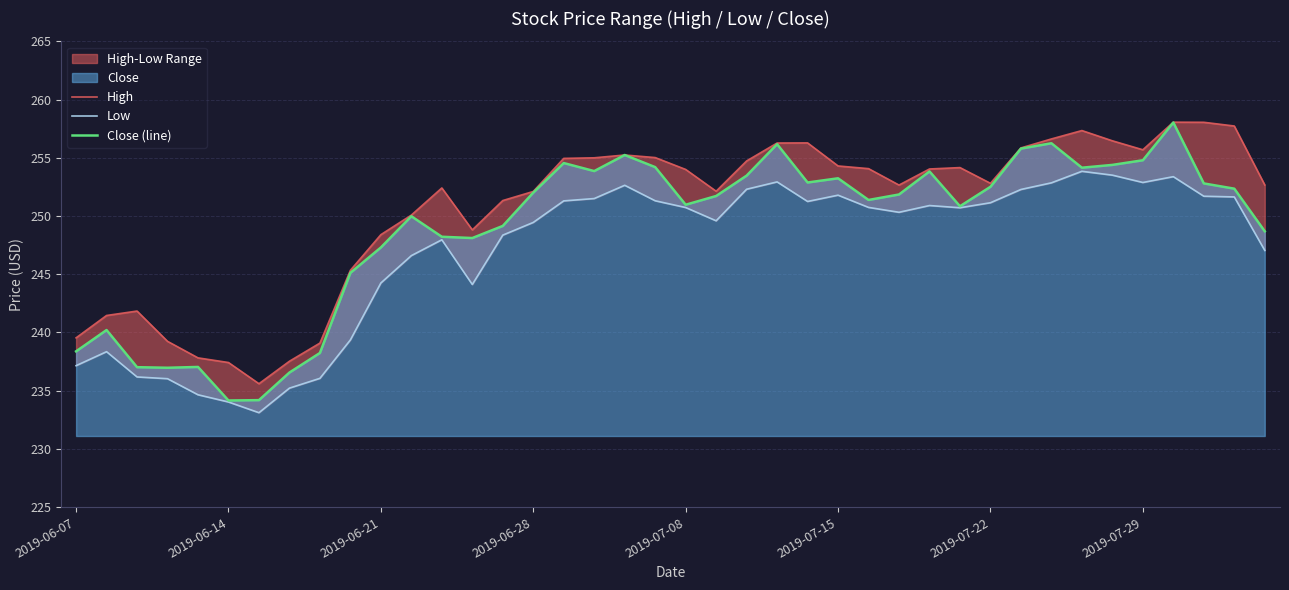

True or false: Close (line) and High intersect in this chart.

False